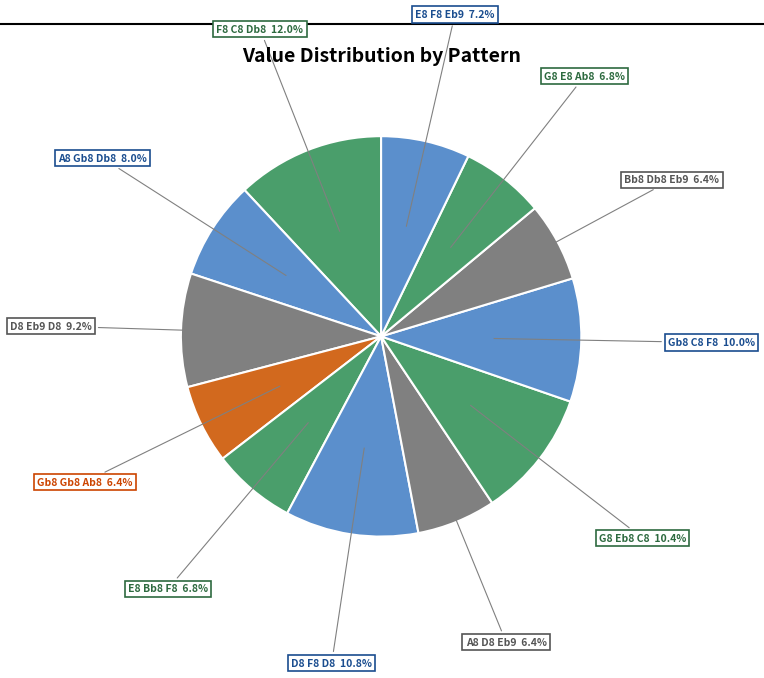

Count the number of slices in the pie.

12